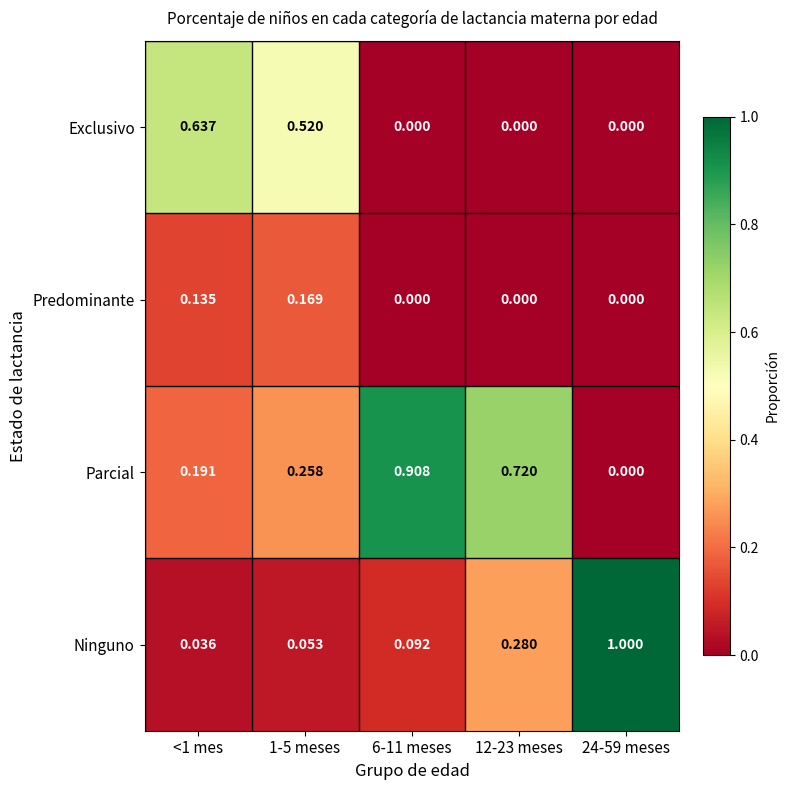

Is the value of Predominante at 1-5 meses greater than the value of Exclusivo at 12-23 meses?

Yes